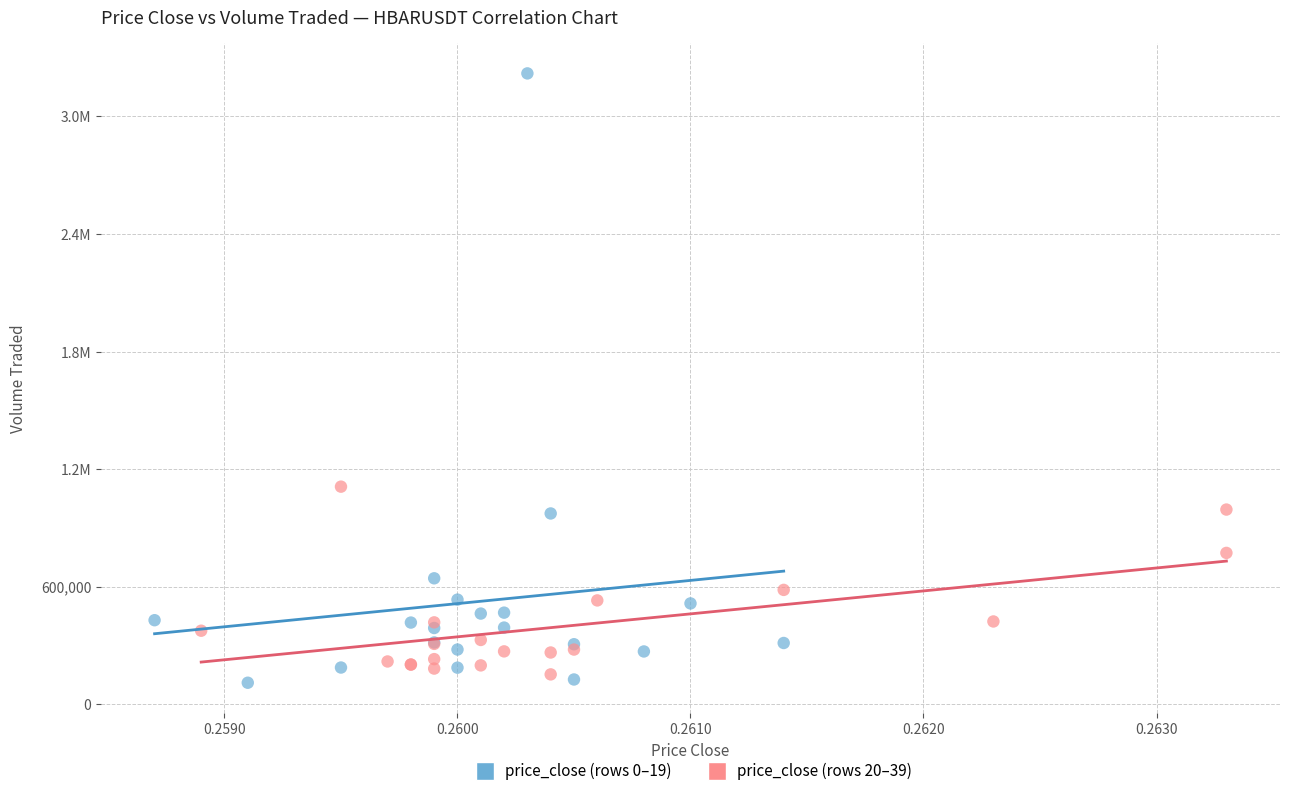

What are all the series names shown in the legend?

price_close (rows 0–19), price_close (rows 20–39)